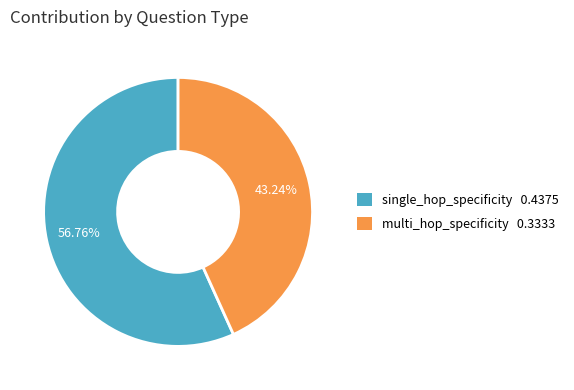

Rank the categories by value from lowest to highest.

multi_hop_specificity, single_hop_specificity